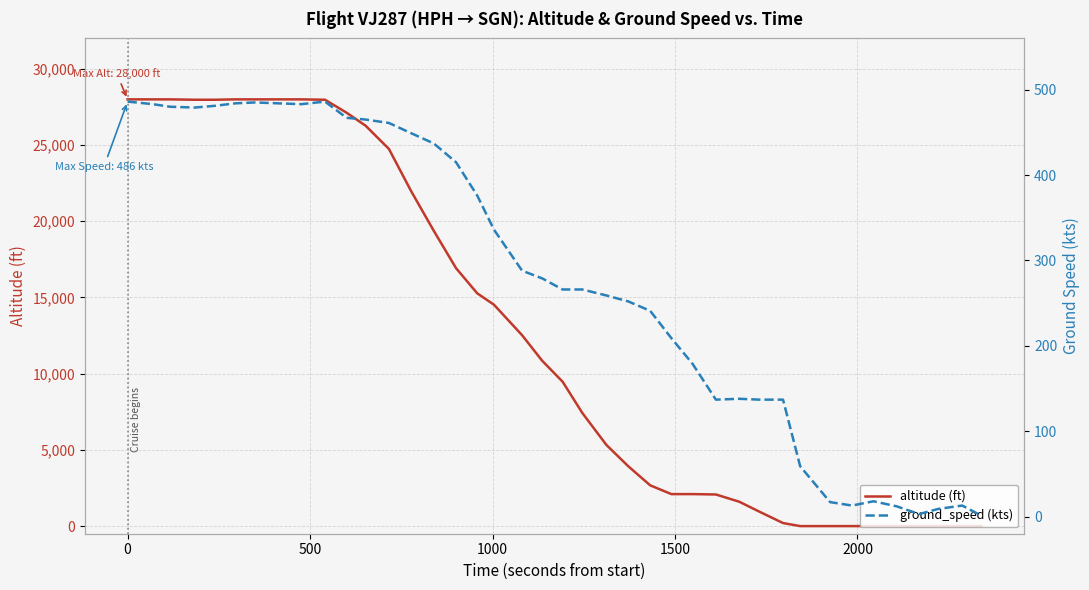

What is the value of the ground_speed (kts) point at the 1st from the left?

486